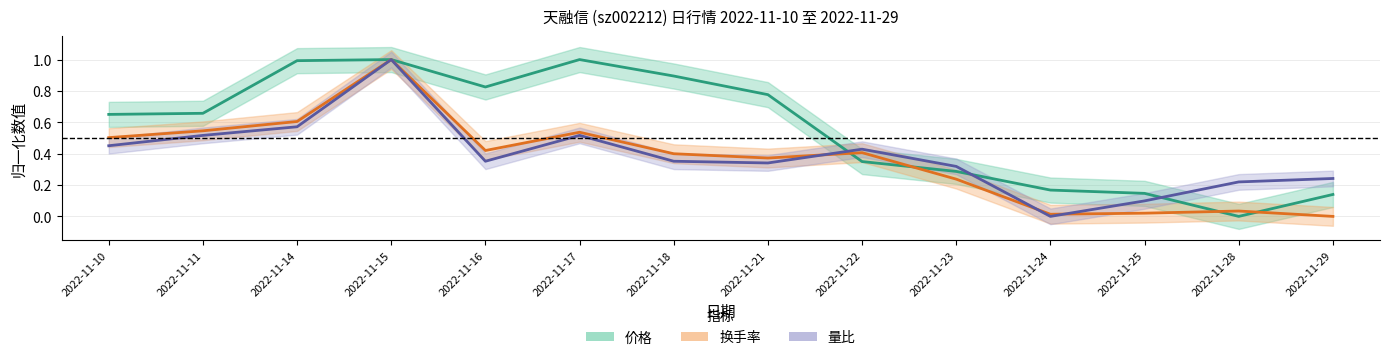

Which series has the largest total across all categories?

价格